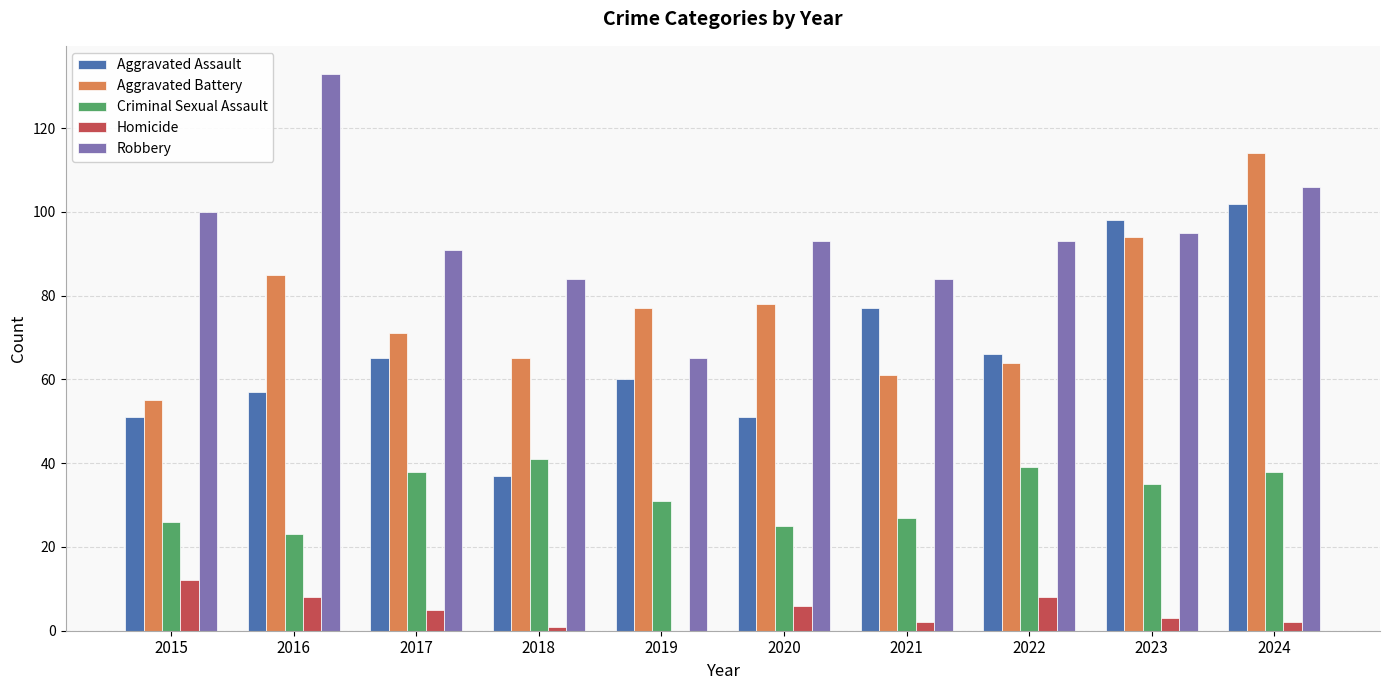

Does the chart contain stacked bars?

No